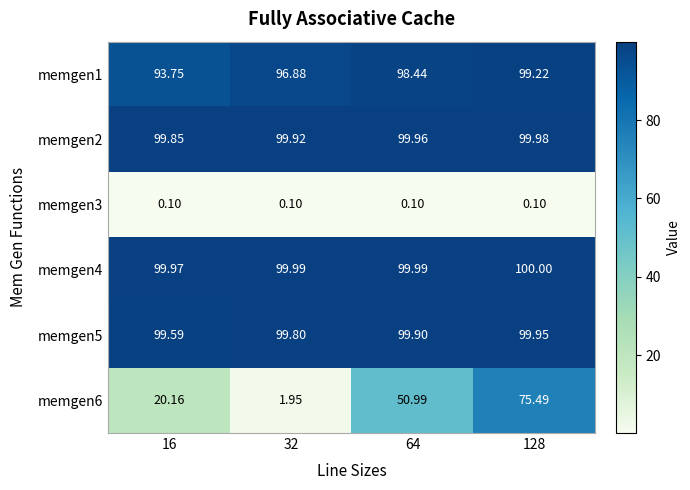

Which series has the largest total across all categories?

memgen4